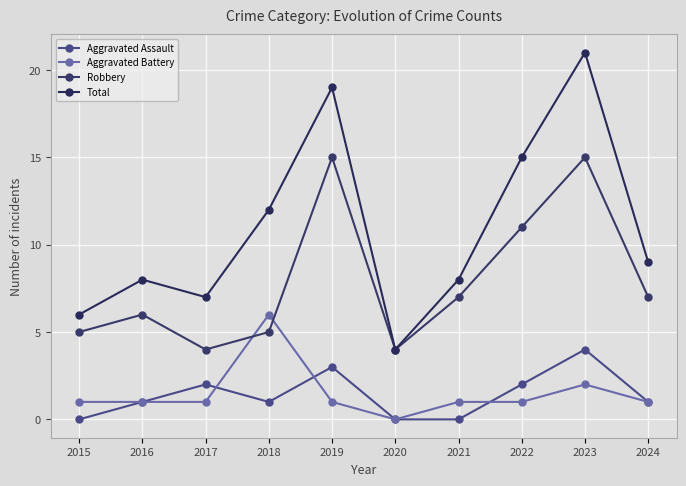

Where is the first local minimum for Aggravated Assault?

2018